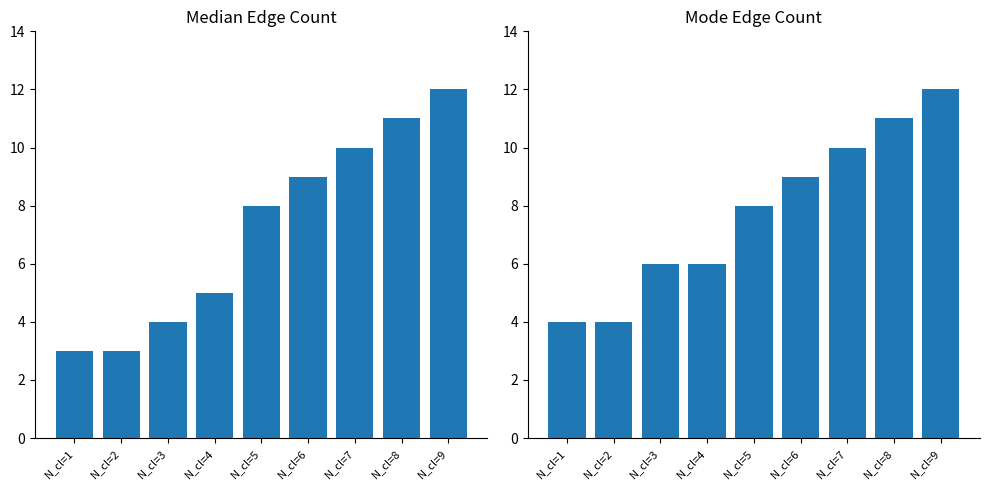

Rank the series by their average value, from highest to lowest.

Mode, Median